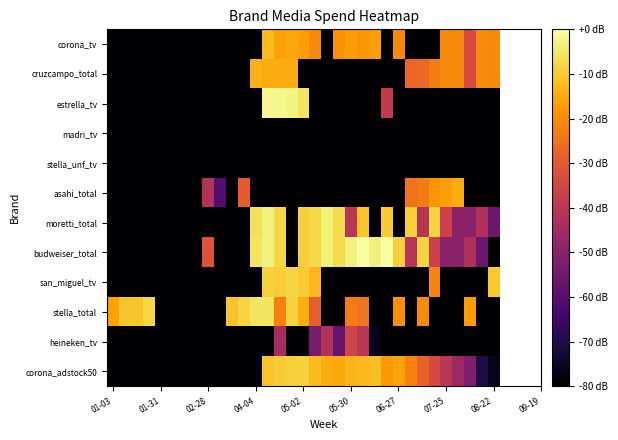

Which series has the largest total across all categories?

budweiser_total